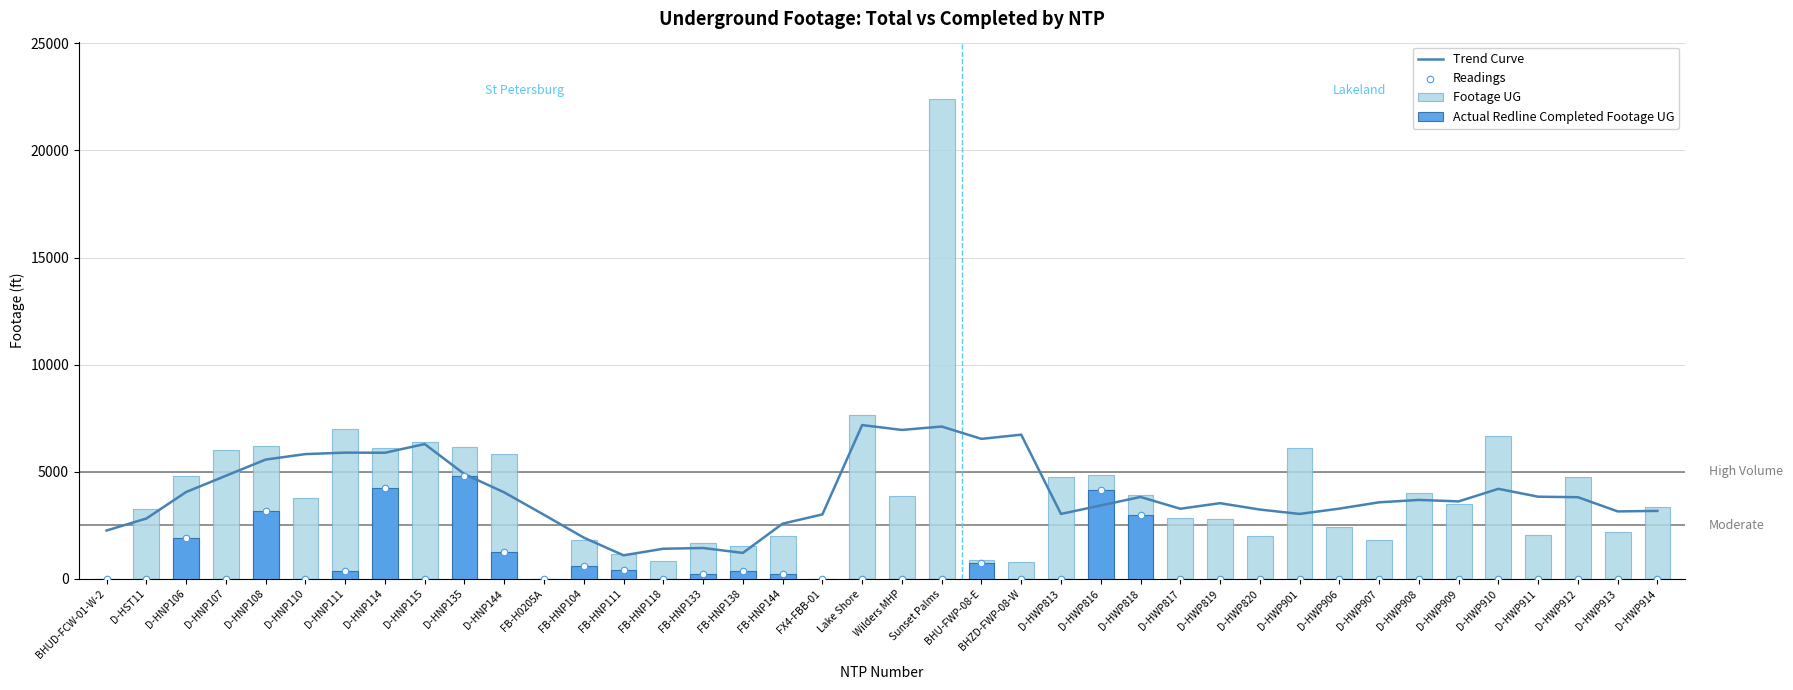

At how many categories does at least one series exceed 21472?

1